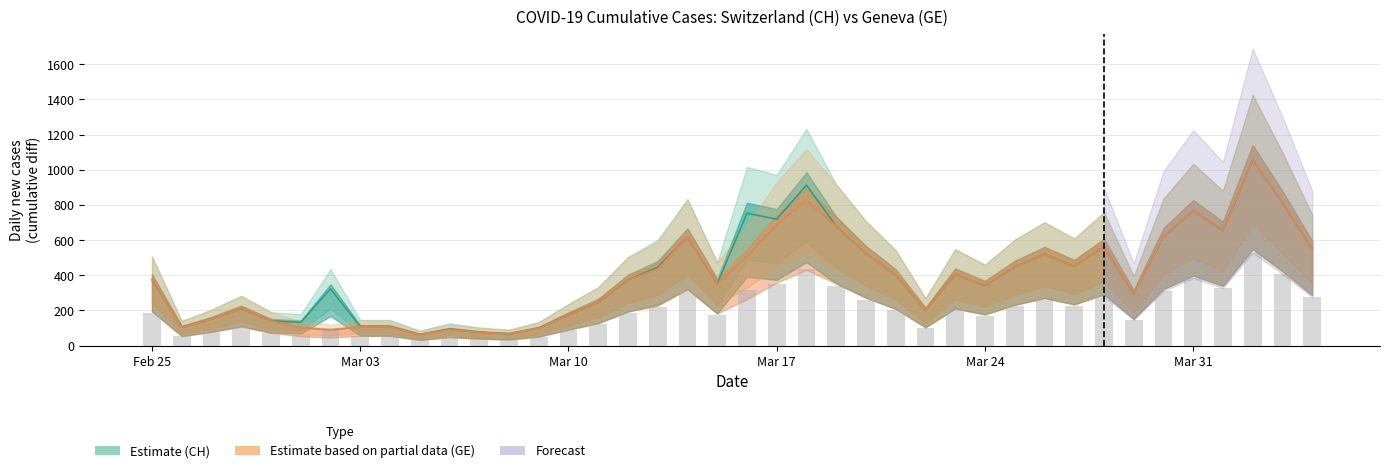

How many data points in CH Estimate are above 375?

19